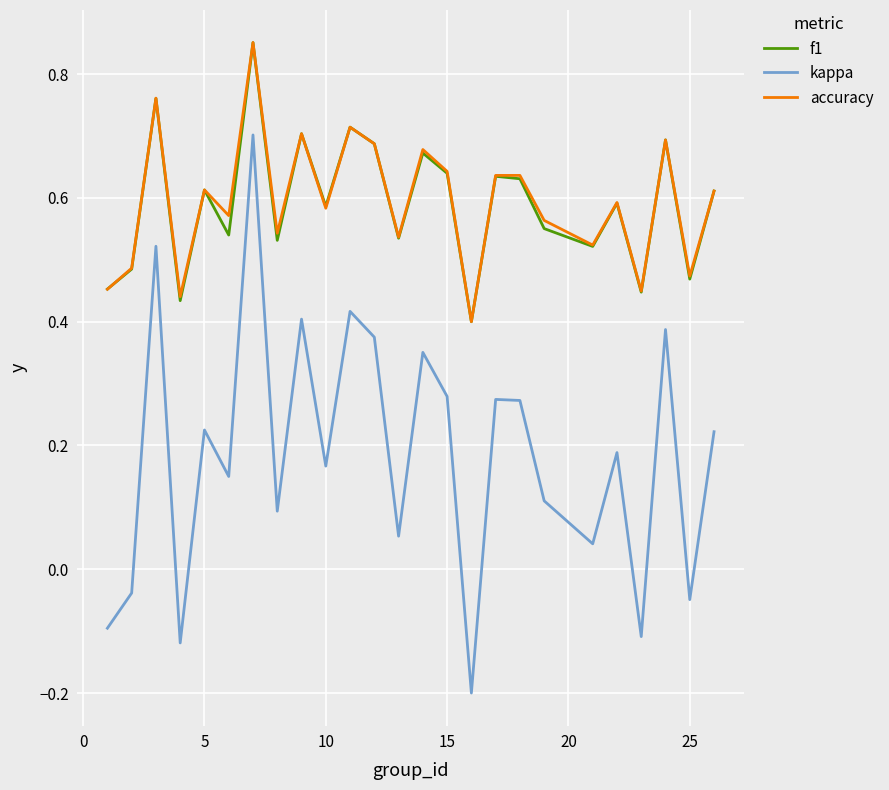

True or false: kappa and accuracy intersect in this chart.

False